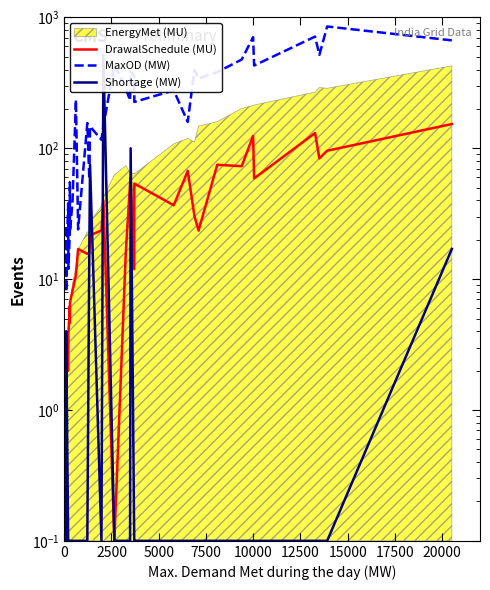

True or false: Shortage (MW) has a value of 0.0 at 19.

False